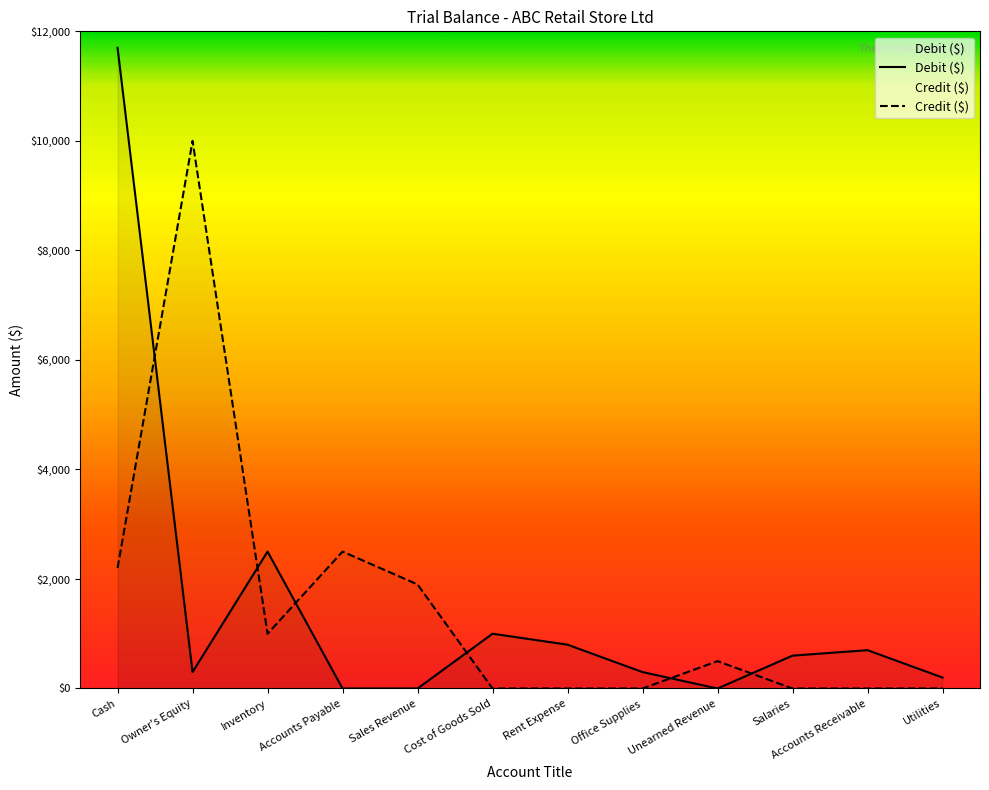

Where is the first local maximum for Debit ($)?

Inventory